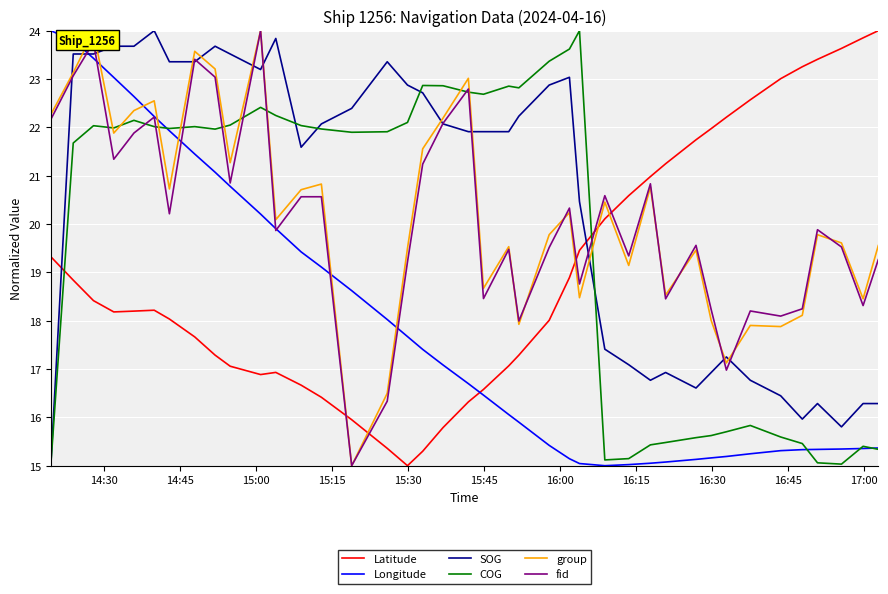

How many distinct data groups are displayed?

6